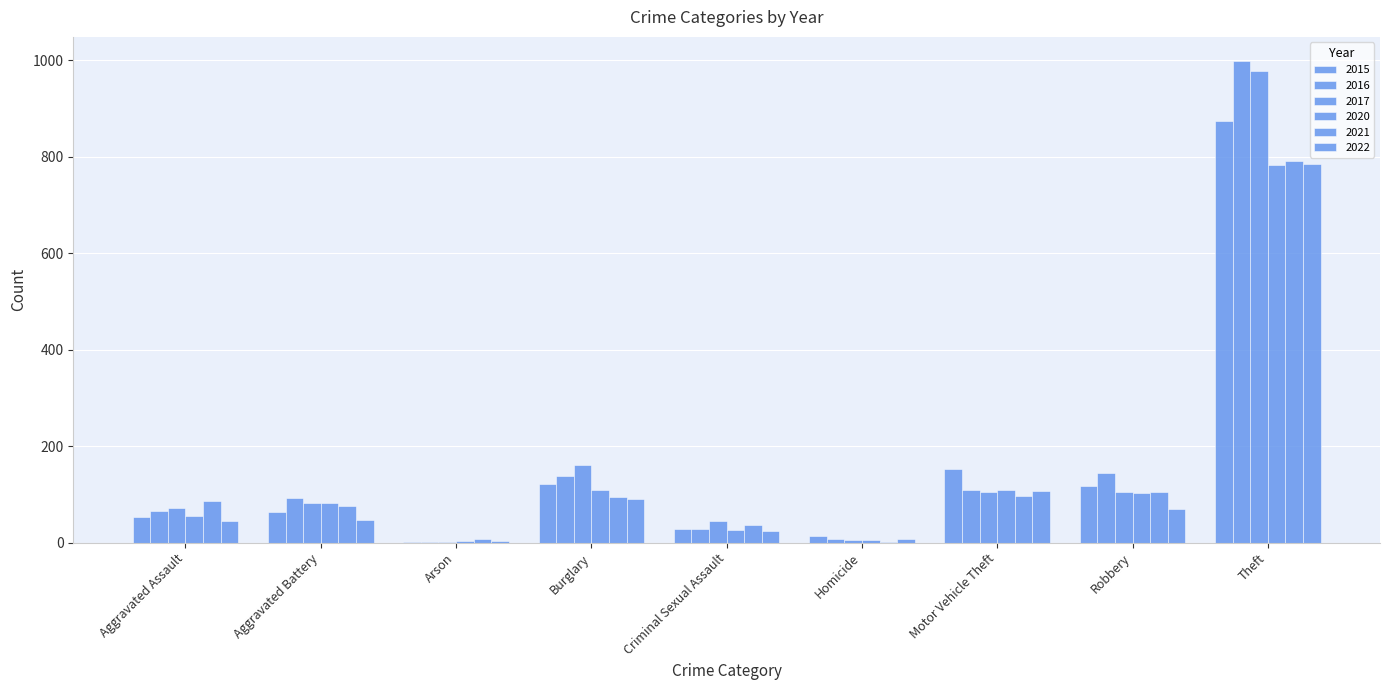

Is the value of 2016 at Robbery greater than the value of 2020 at Theft?

No